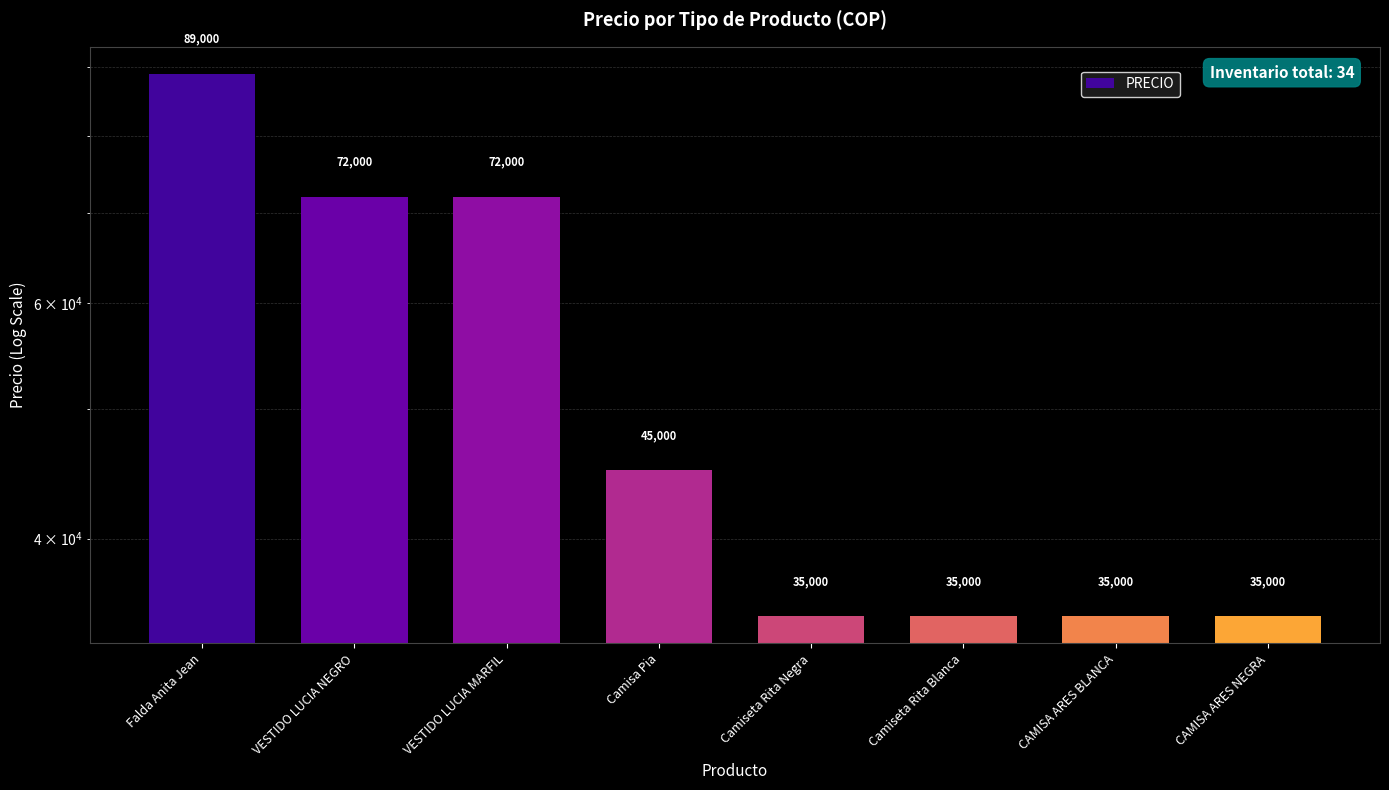

List the labels in order of value, largest first.

Falda Anita Jean, VESTIDO LUCIA NEGRO, VESTIDO LUCIA MARFIL, Camisa Pia, Camiseta Rita Negra, Camiseta Rita Blanca, CAMISA ARES BLANCA, CAMISA ARES NEGRA